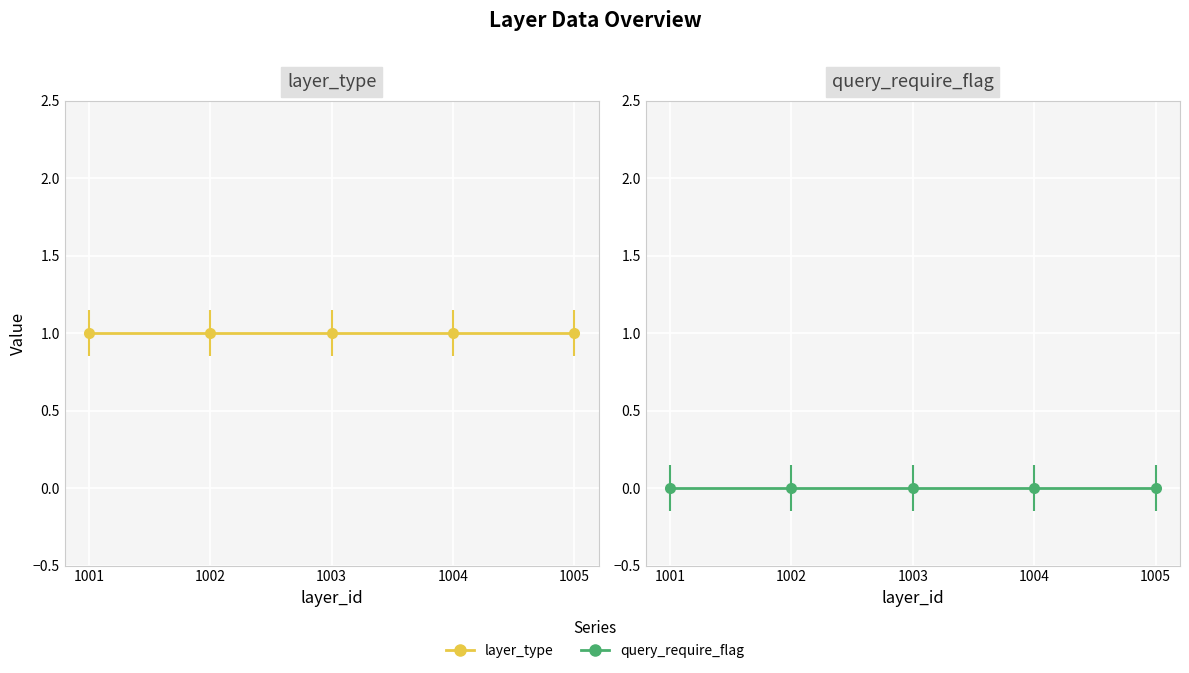

What is the maximum value shown in the chart?

1